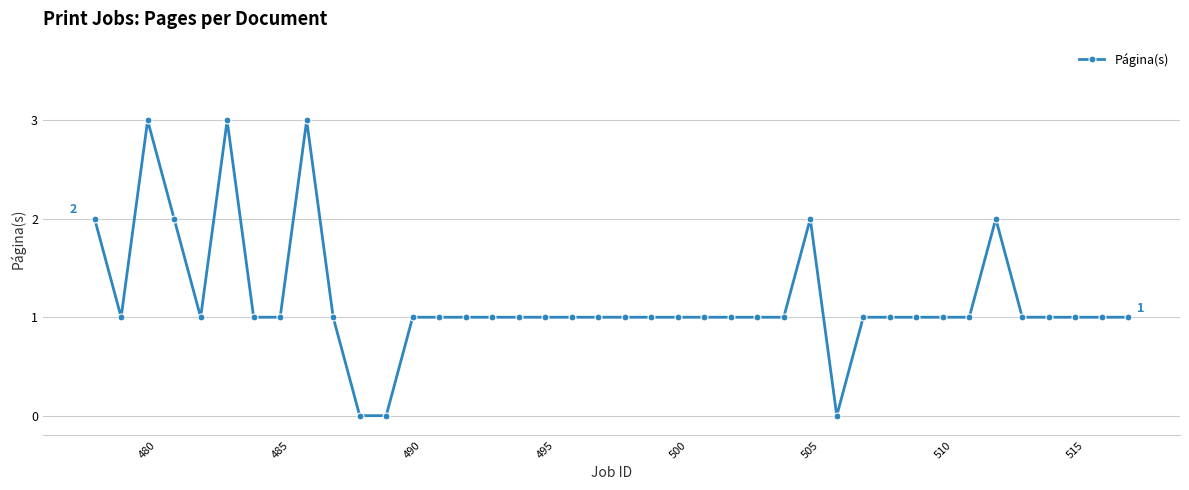

How many series are shown in this chart?

1